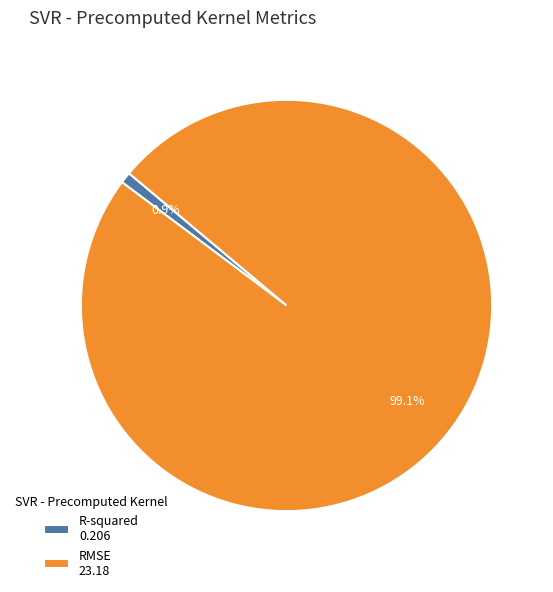

What percentage is the RMSE slice, to the nearest percent?

99%